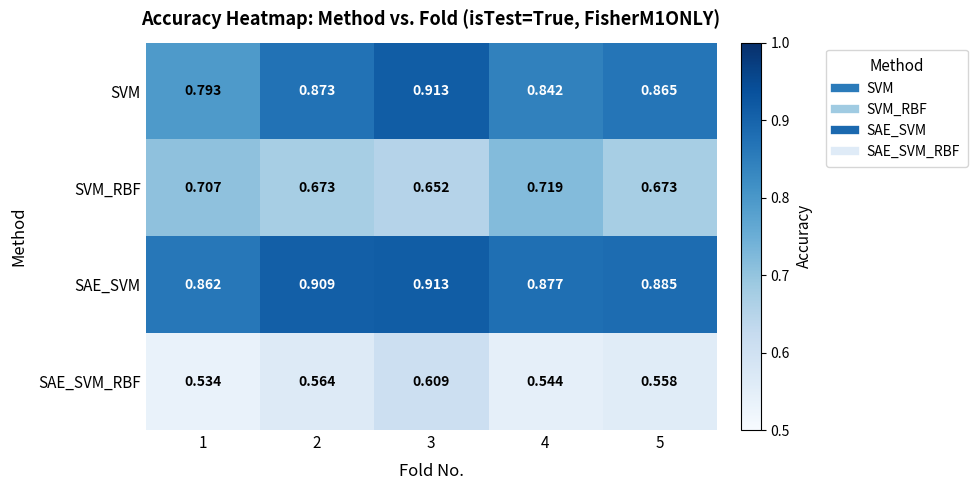

What is the total value across all series at 4?

3.0